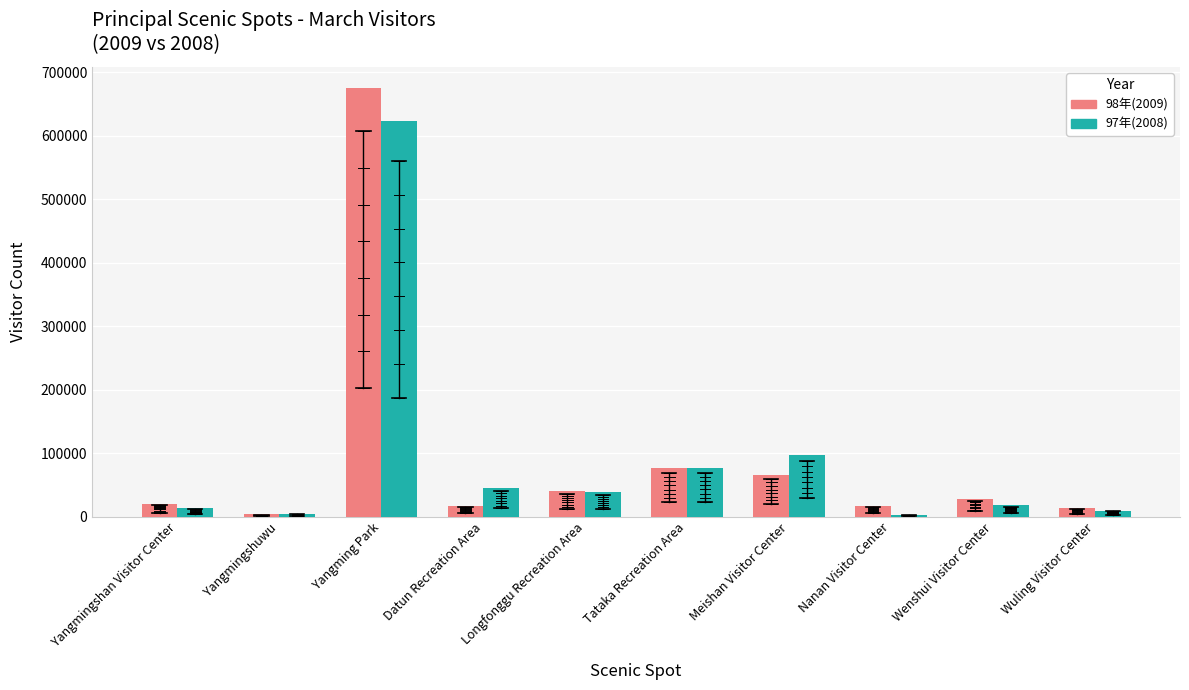

Which category has the lowest value in the 98年(2009) series?

Yangmingshuwu